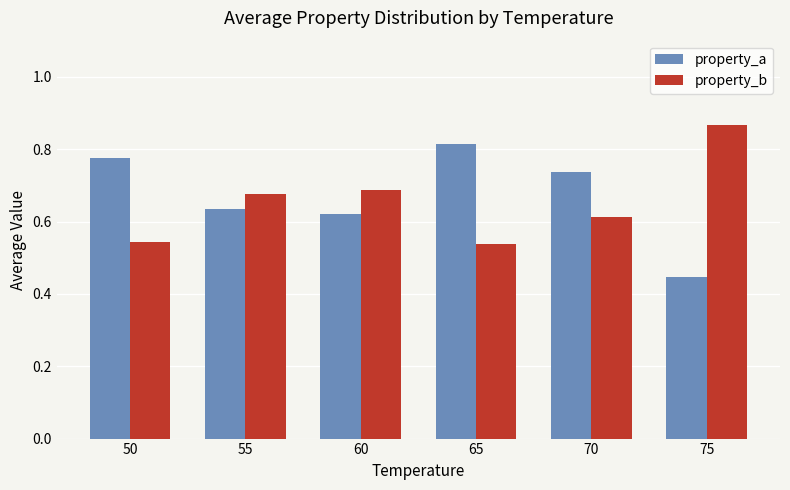

Which series has the largest total across all categories?

property_a